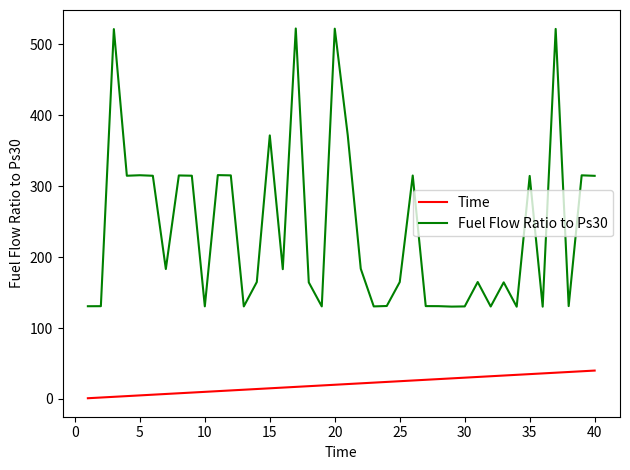

List the series in order of their overall mean, highest first.

Fuel Flow Ratio to Ps30, Time